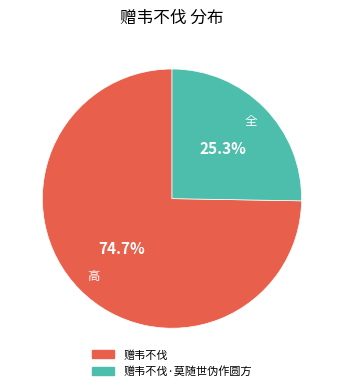

Does any single category account for the majority?

Yes